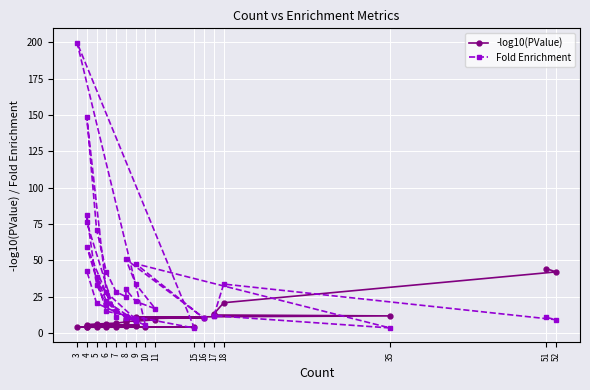

Reading left to right, transcribe all the data shown in this chart.

-log10(PValue): 44.3	42.1	20.9	13.2	12.5	11.8	11.0	10.6	9.8	9.7	9.1	8.2	8.1	7.7	6.8	6.6	6.2	5.7	5.7	5.4	5.3	5.3	5.2	5.2	5.1	5.1	5.1	5.1	4.9	4.9	4.9	4.8	4.5	4.4	4.4	4.2	4.1	4.1	4.0	4.0
Fold Enrichment: 10.8	9.2	33.7	12.0	12.0	3.5	47.7	10.1	50.8	33.8	16.8	21.8	30.0	25.1	28.3	42.1	71.2	148.4	28.1	9.4	11.8	9.2	15.3	38.6	21.9	8.3	10.7	21.0	19.1	33.3	81.4	76.2	11.2	59.2	14.9	3.4	199.9	5.3	20.5	42.6